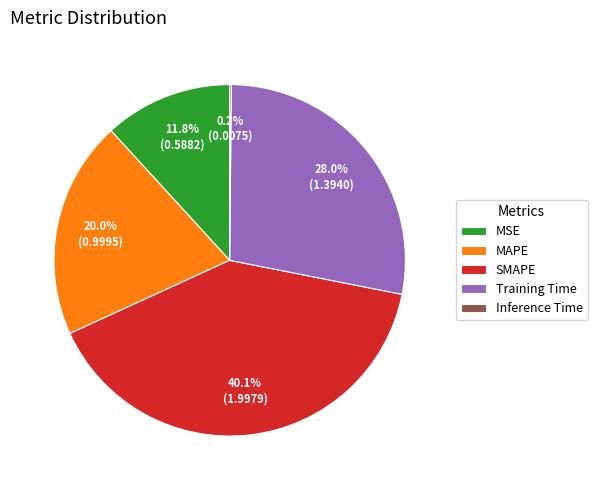

True or false: Training Time accounts for 35% of the total.

False